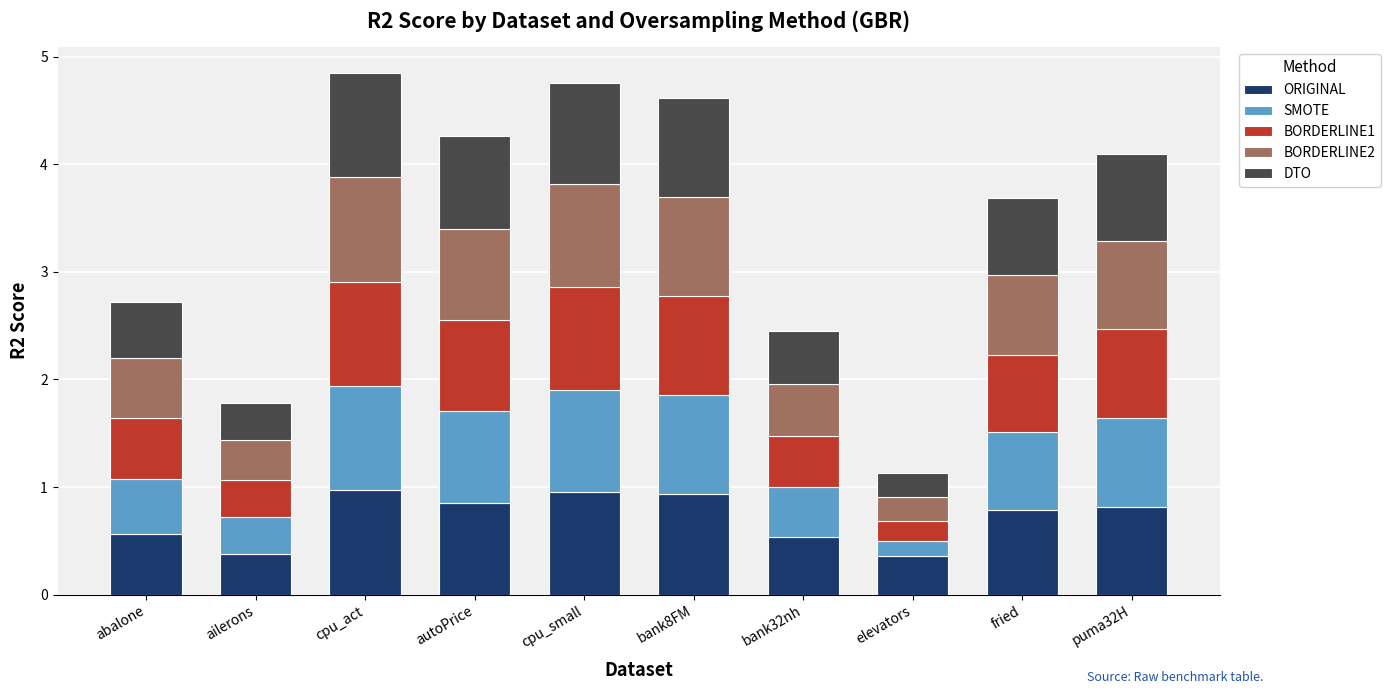

What is the total value across all series at abalone?

2.7